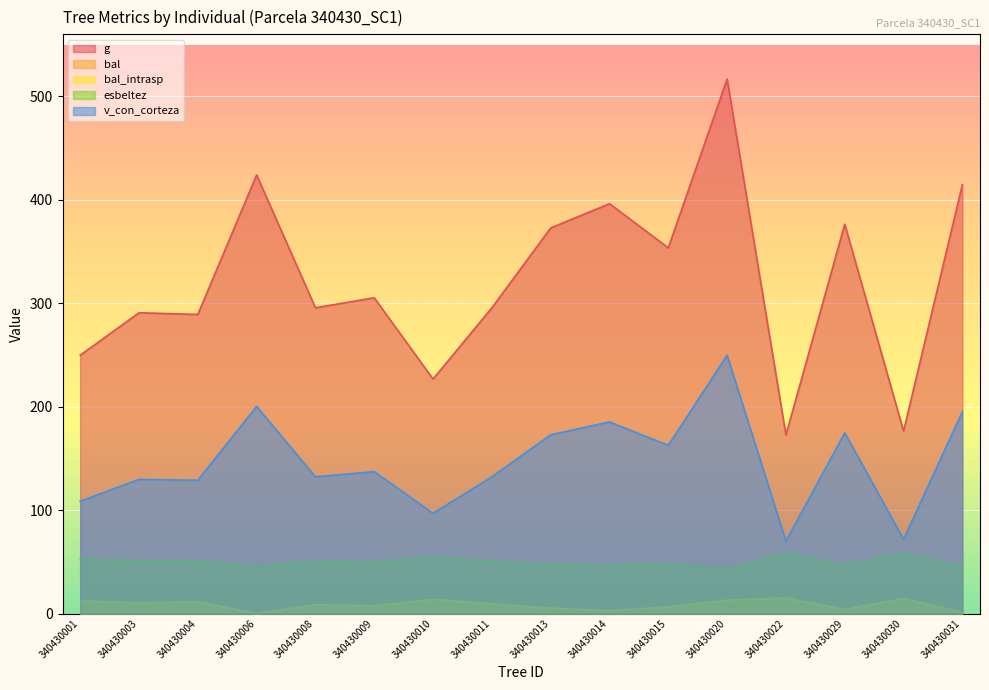

True or false: v_con_corteza has a value of 270.0 at 340430031.

False